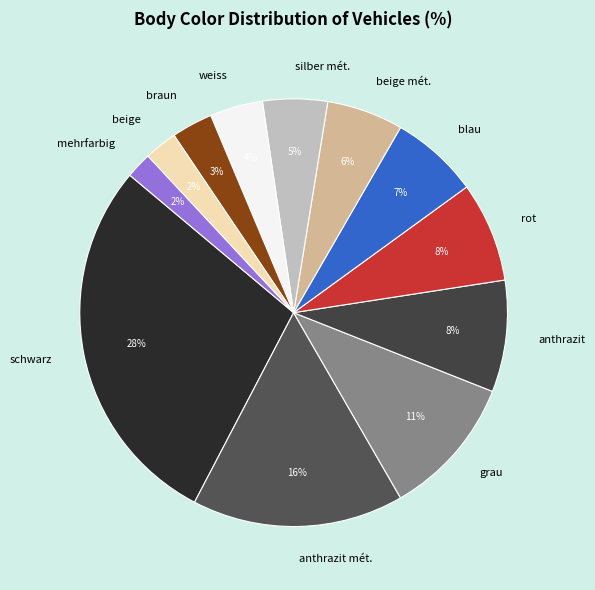

Is there any slice that represents more than half of the pie?

No